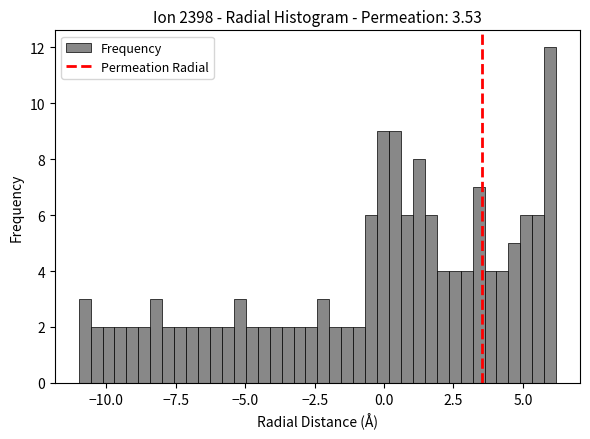

Read against the x-axis, roughly where is the centre of the tallest bar?

6.0